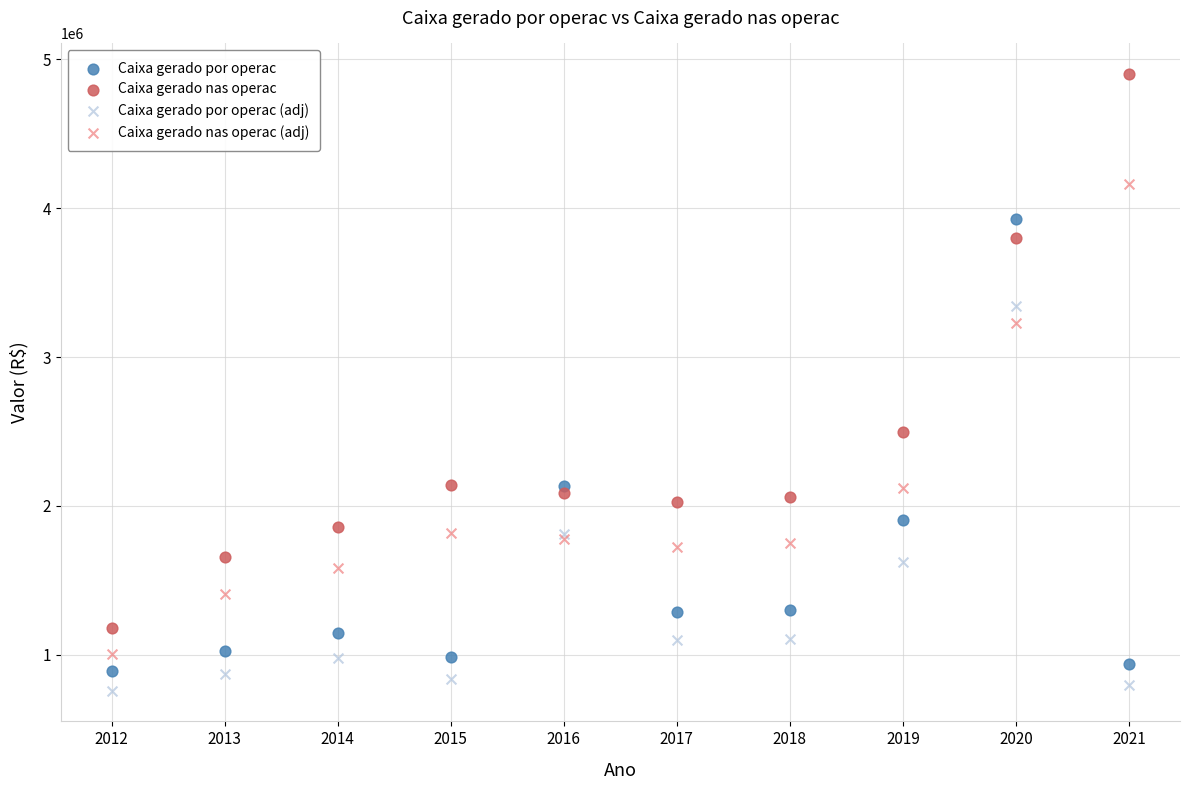

Which series has the largest Y range (max minus min)?

Caixa gerado nas operac